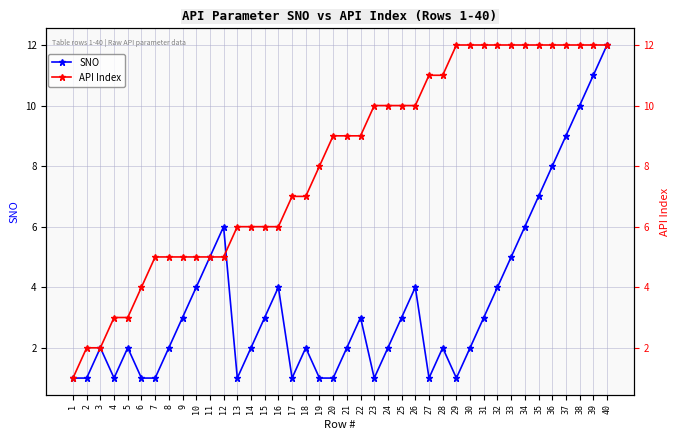

Which series ends up on top after the final intersection of API Index and SNO?

API Index